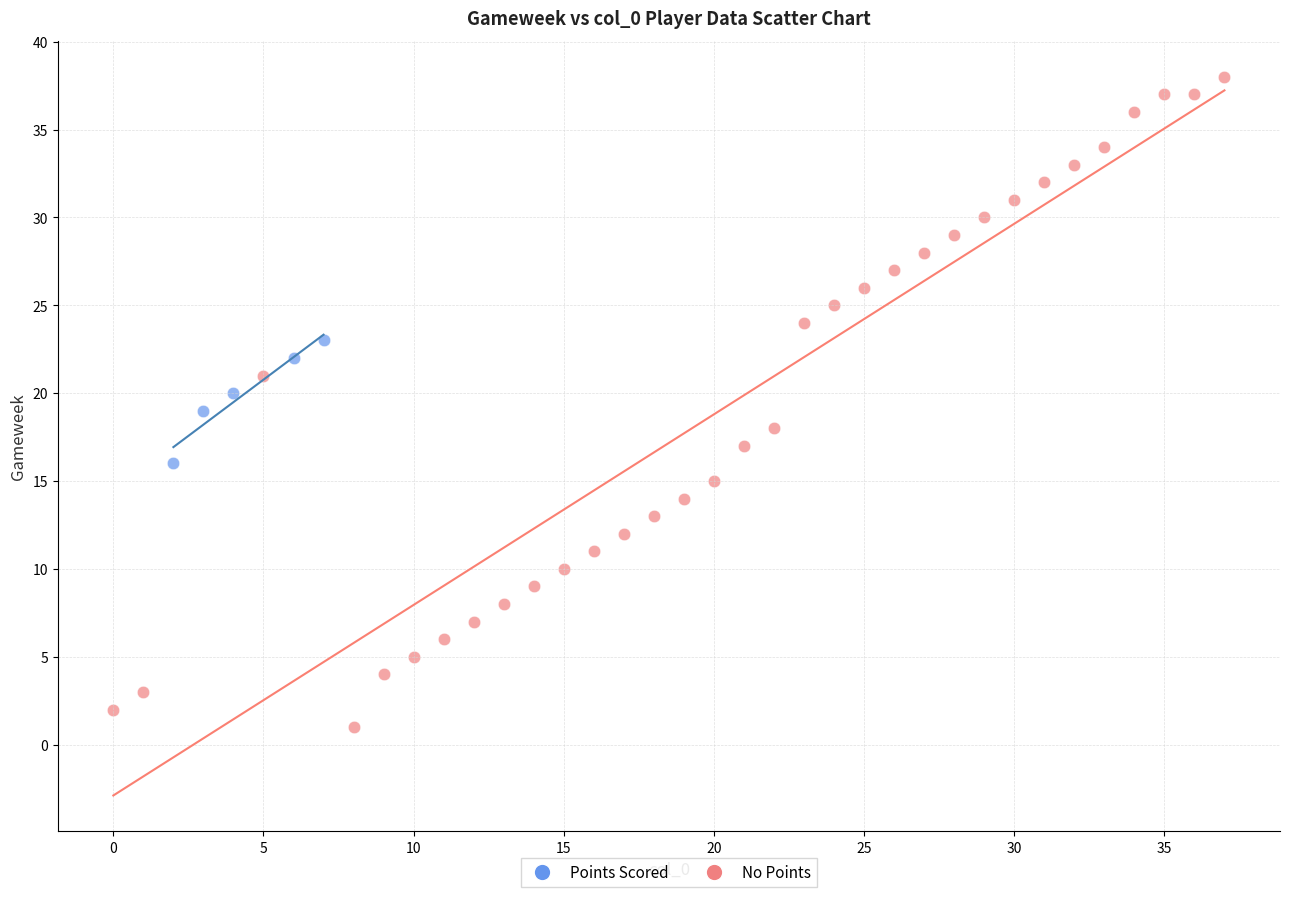

Which series reaches the minimum Y coordinate?

No Points